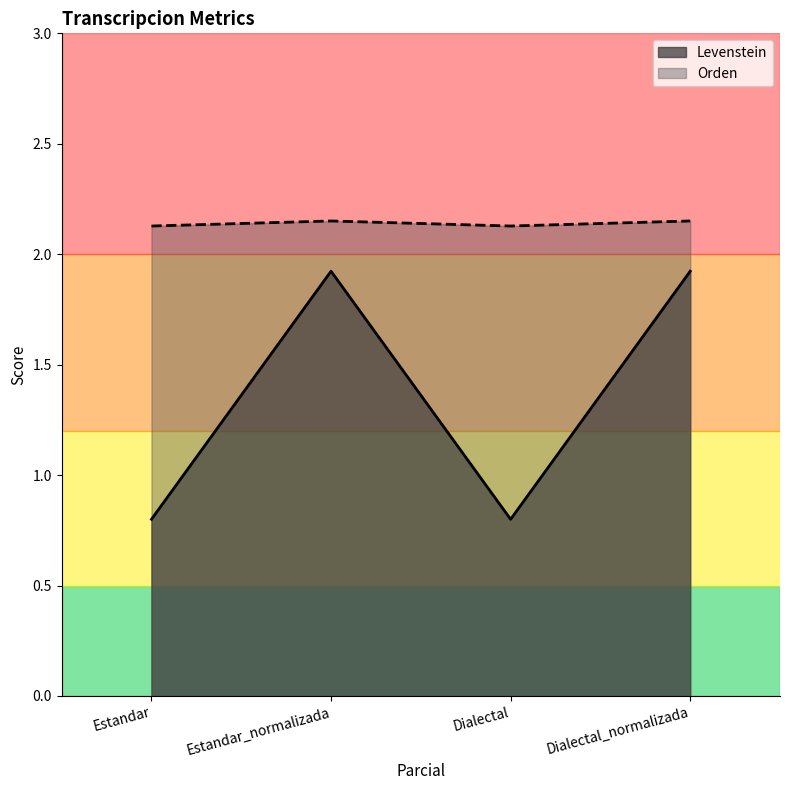

At which label is Levenstein closest to 1?

Estandar